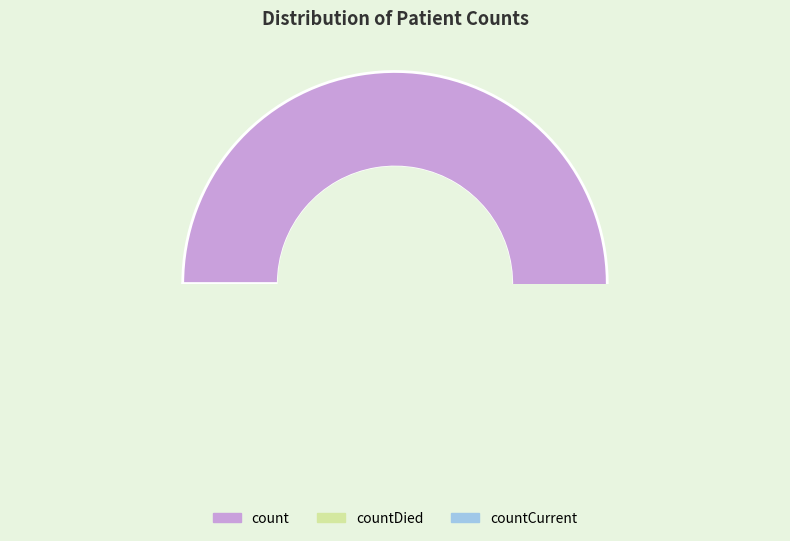

Which slice is the smallest?

countCurrent